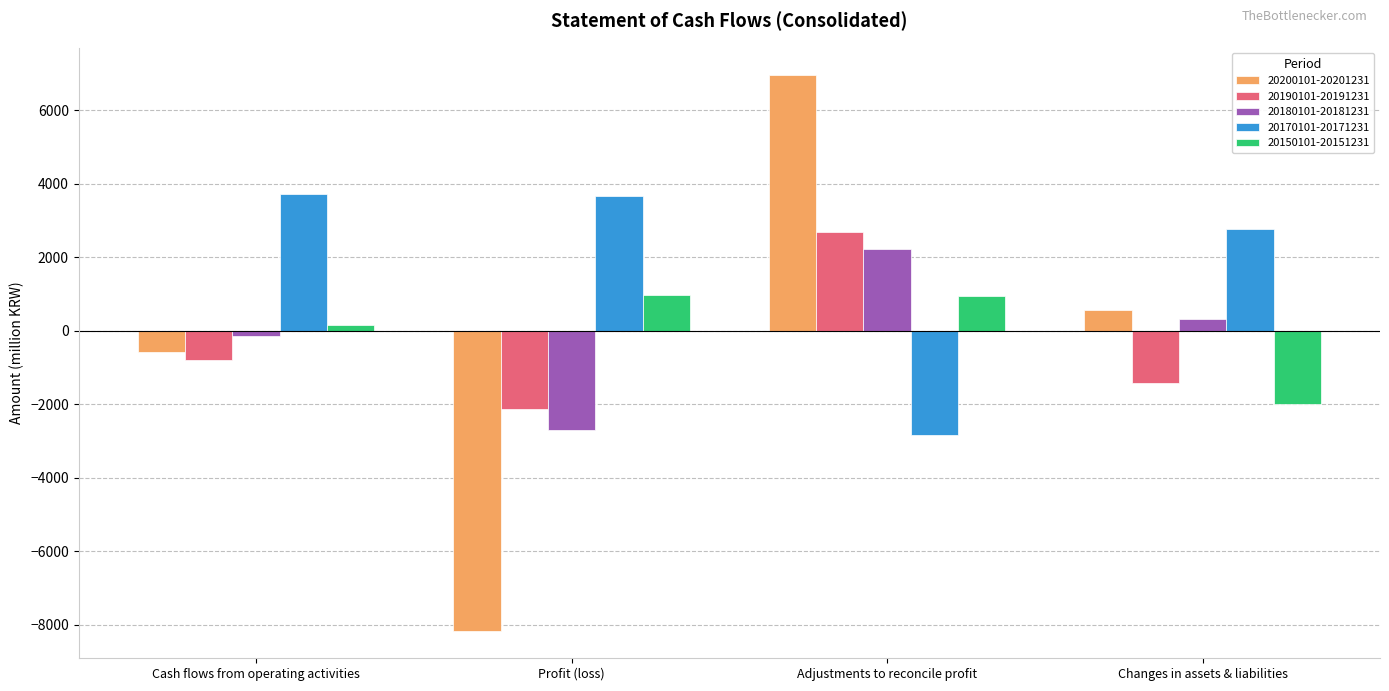

What is the average value of the 20180101-20181231 series?

-72.5